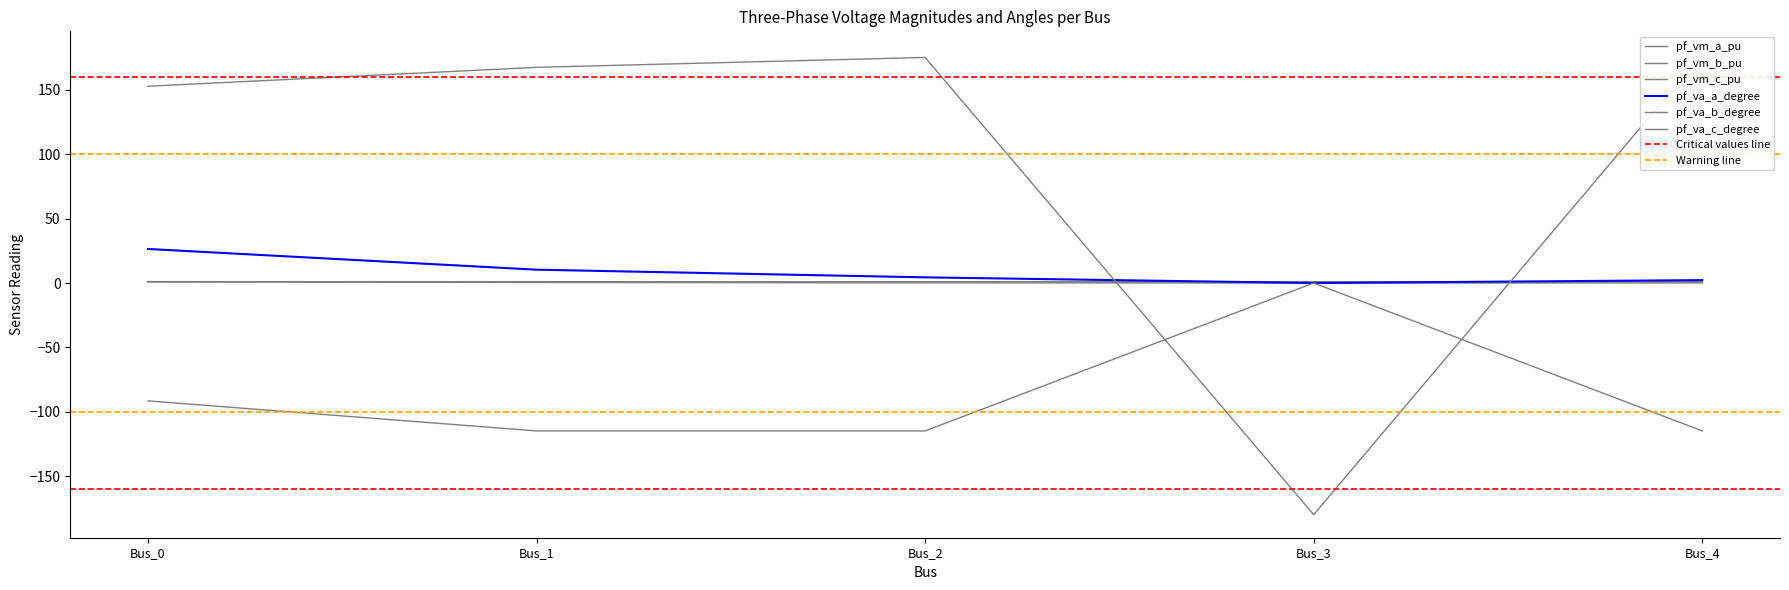

At which category does the chart reach its minimum across all series?

Bus_3